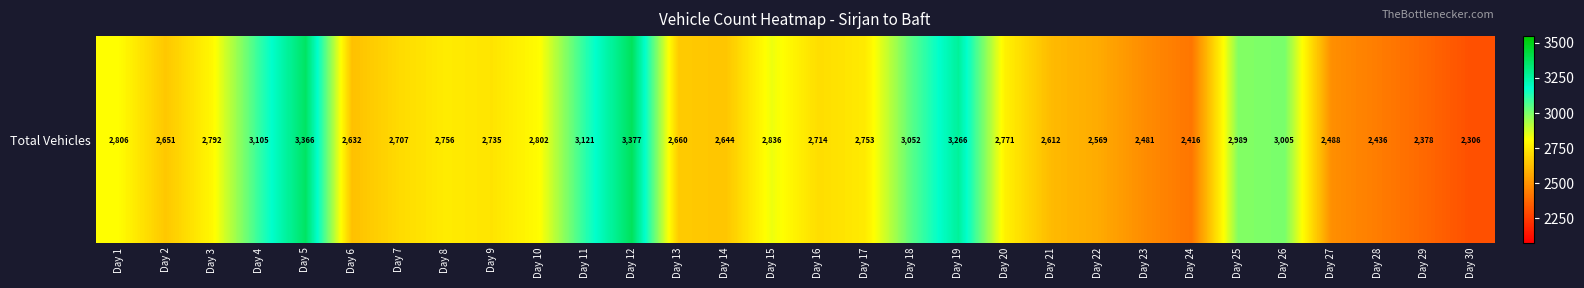

Rank the categories by value from highest to lowest.

Day 12, Day 5, Day 19, Day 11, Day 4, Day 18, Day 26, Day 25, Day 15, Day 1, Day 10, Day 3, Day 20, Day 8, Day 17, Day 9, Day 16, Day 7, Day 13, Day 2, Day 14, Day 6, Day 21, Day 22, Day 27, Day 23, Day 28, Day 24, Day 29, Day 30